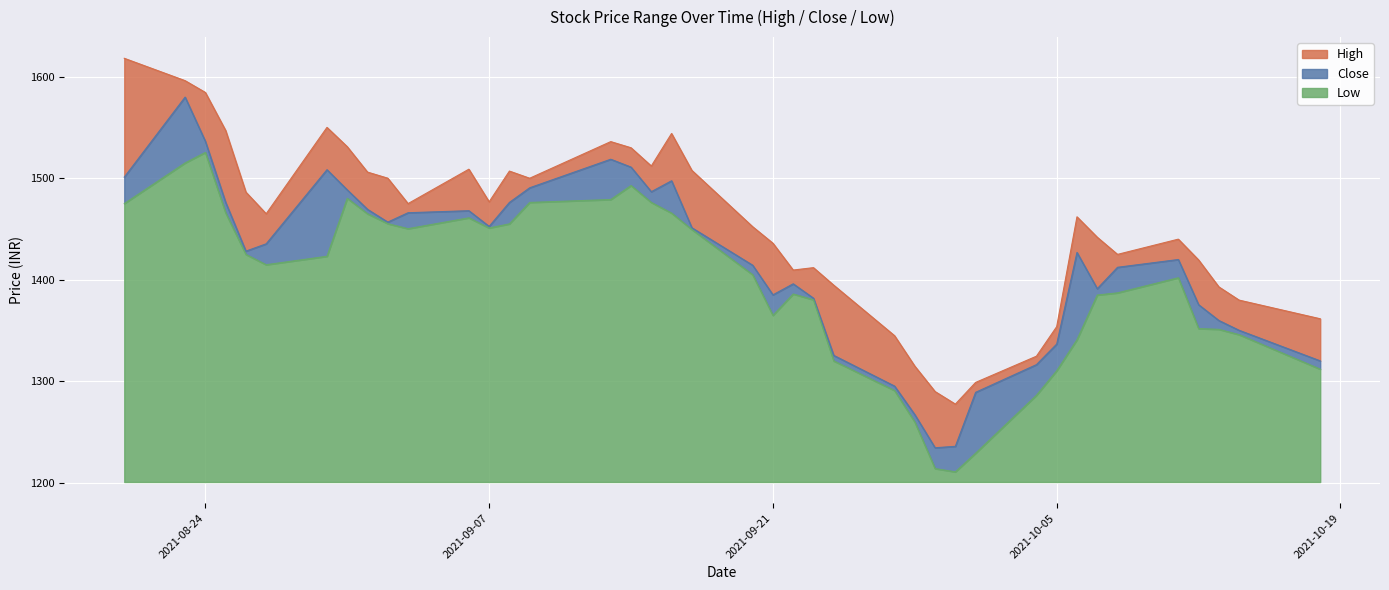

What is the lowest value of the Low series?

10.0